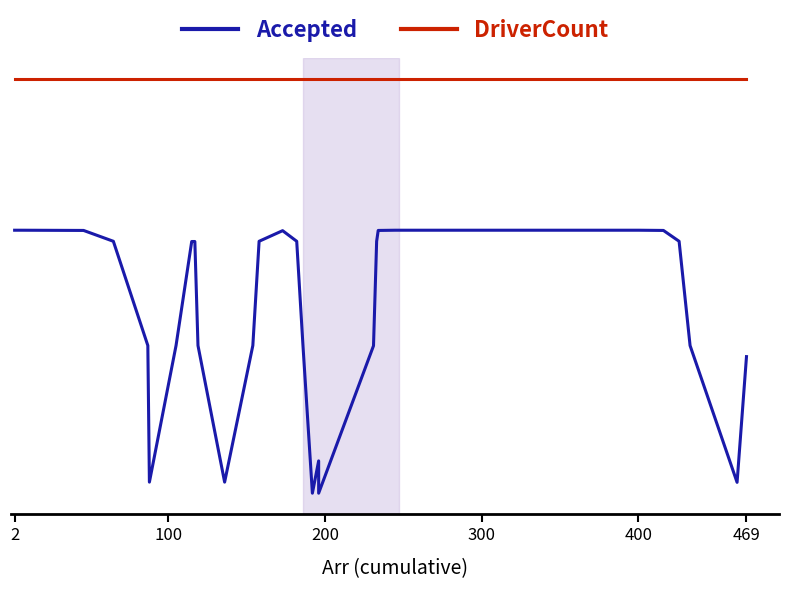

Which series has the largest total across all categories?

DriverCount